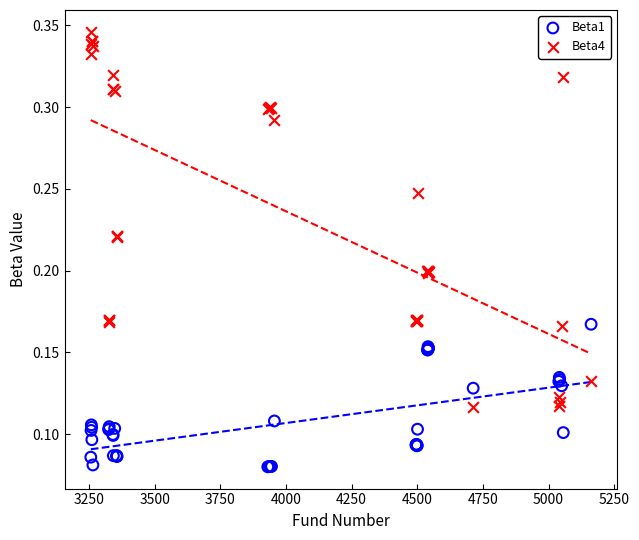

What is the X range (max minus min) for the scatter plot?

1905.0